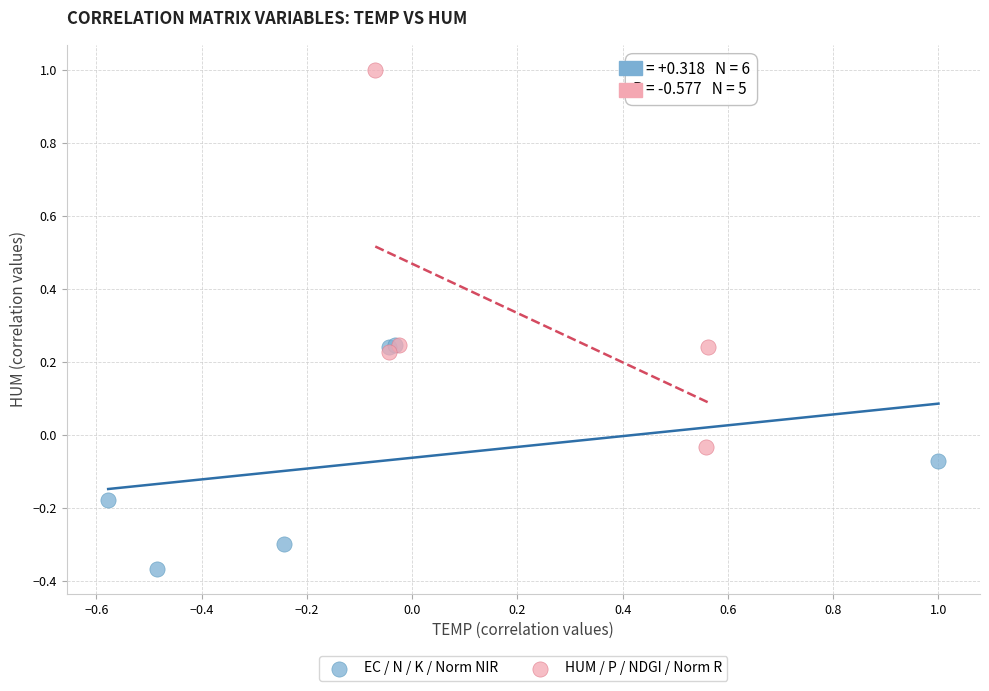

Which series contains the highest Y value?

HUM / P / NDGI / Norm R